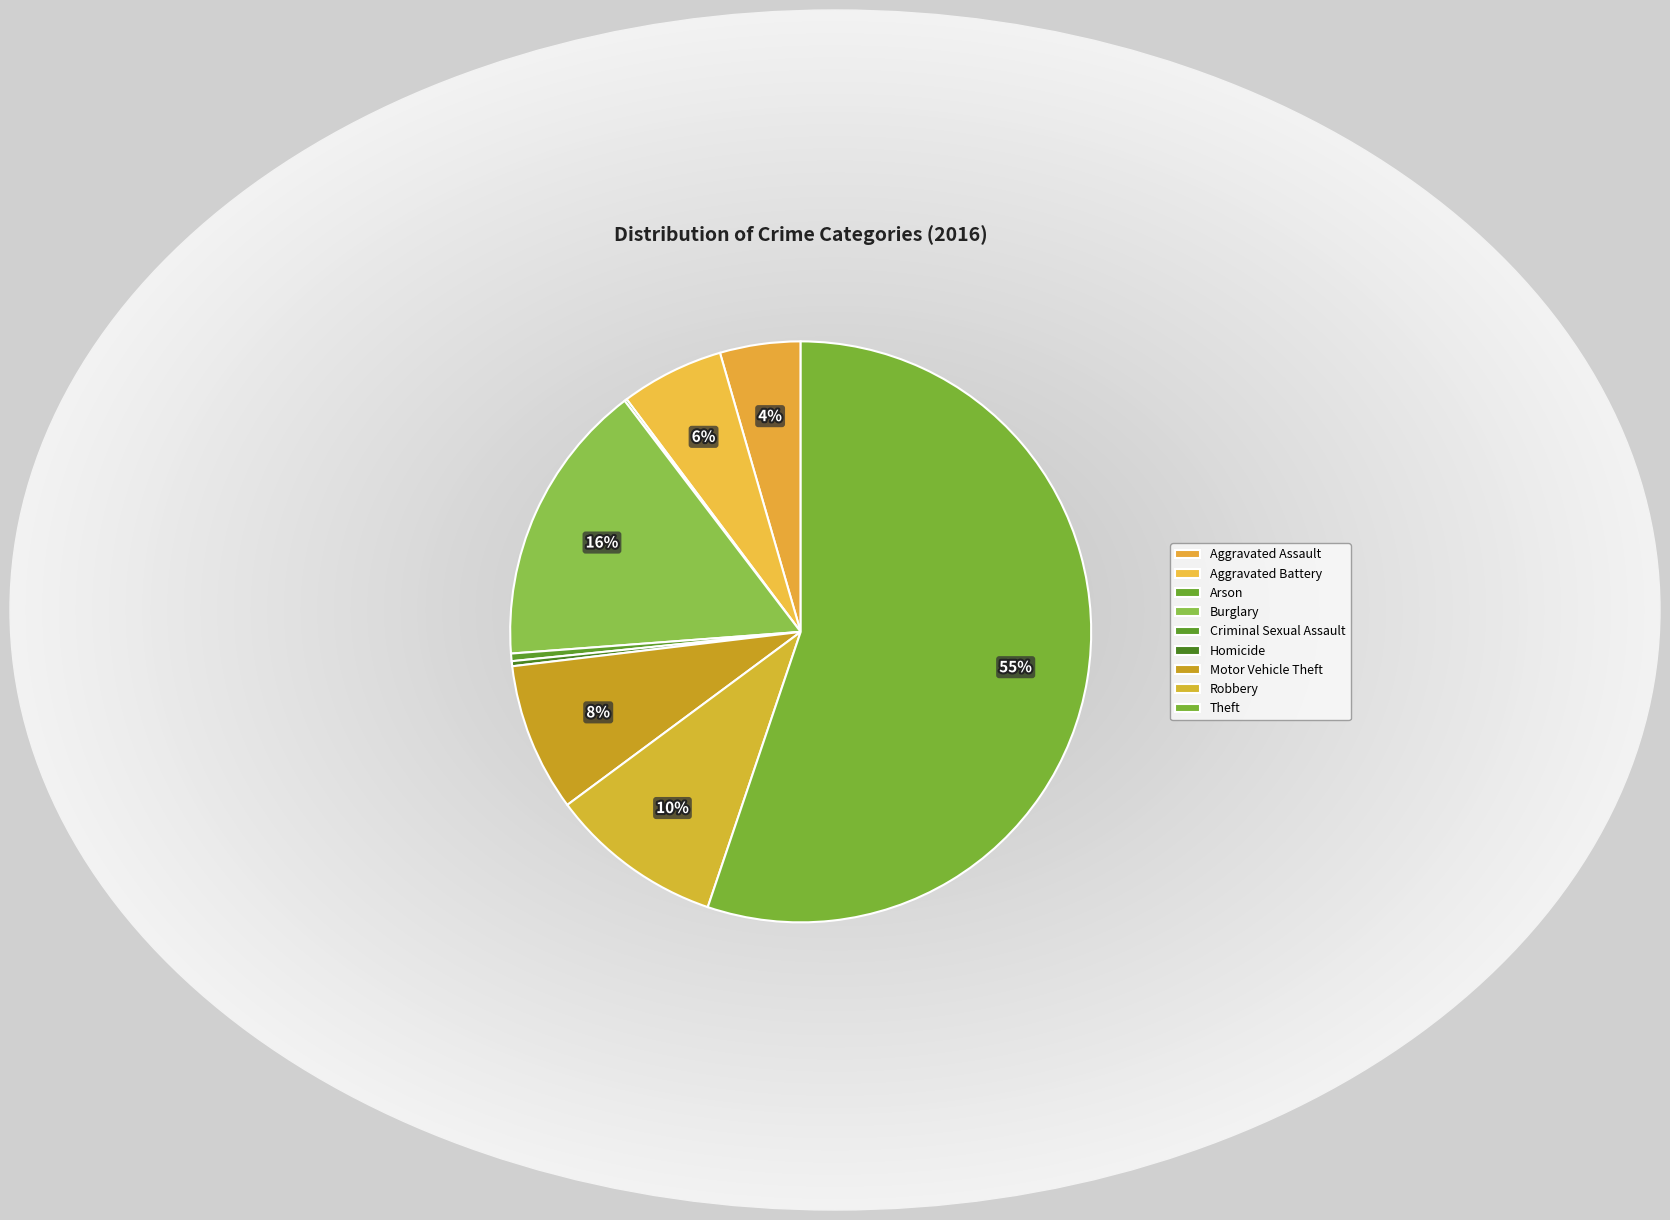

What is the largest slice in the pie chart?

Theft